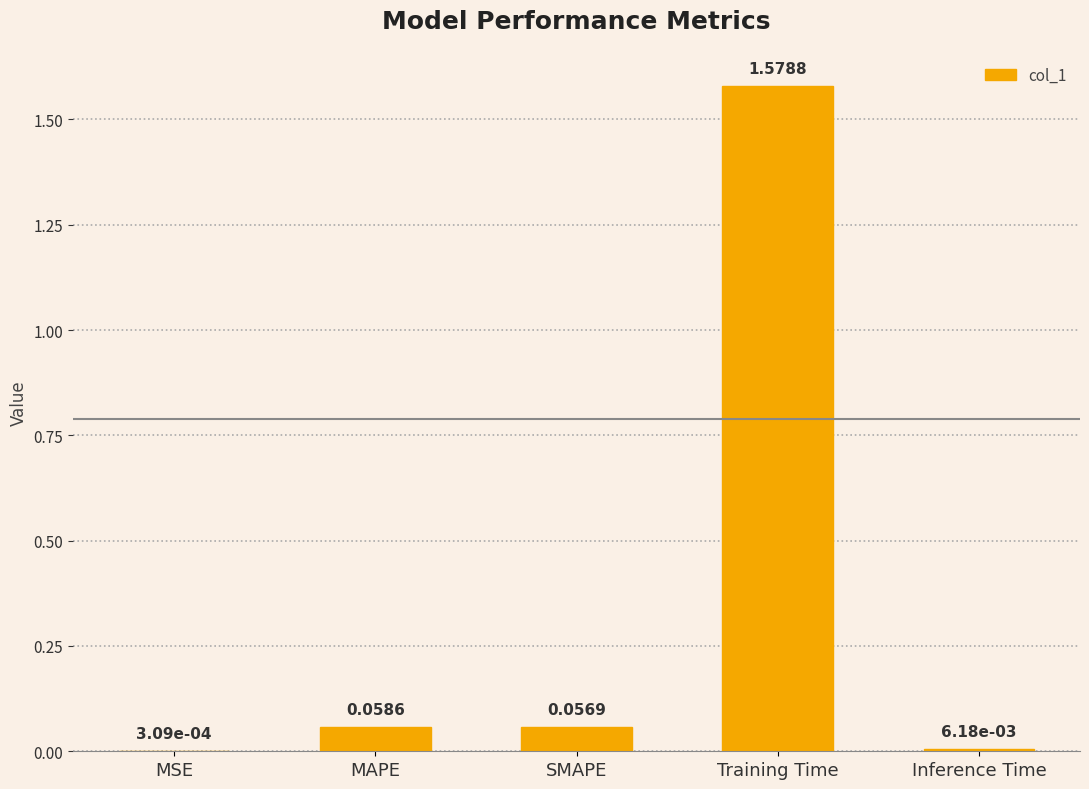

Which has a higher value, MSE or SMAPE?

SMAPE